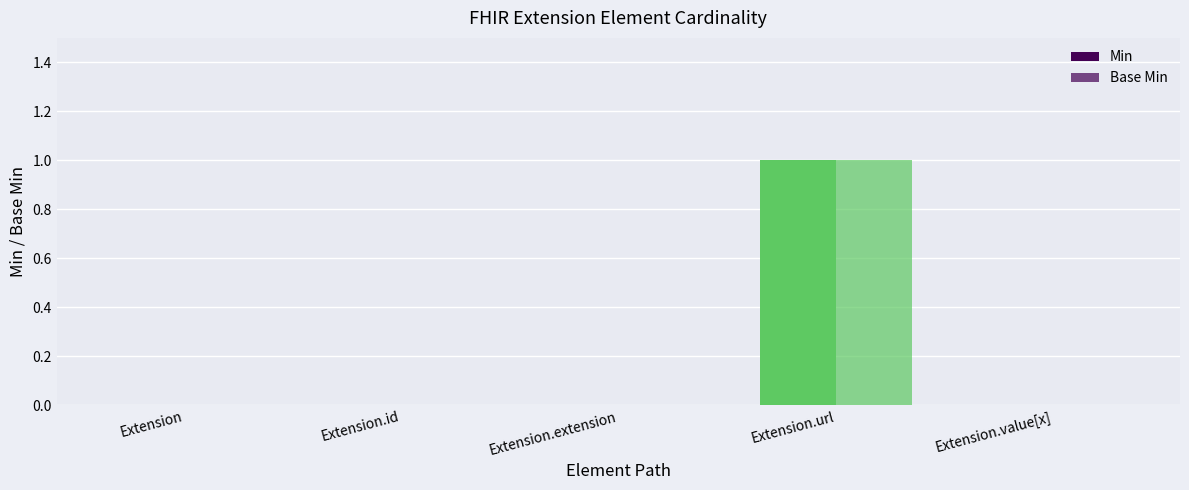

Which category has the lowest value across all series?

Extension